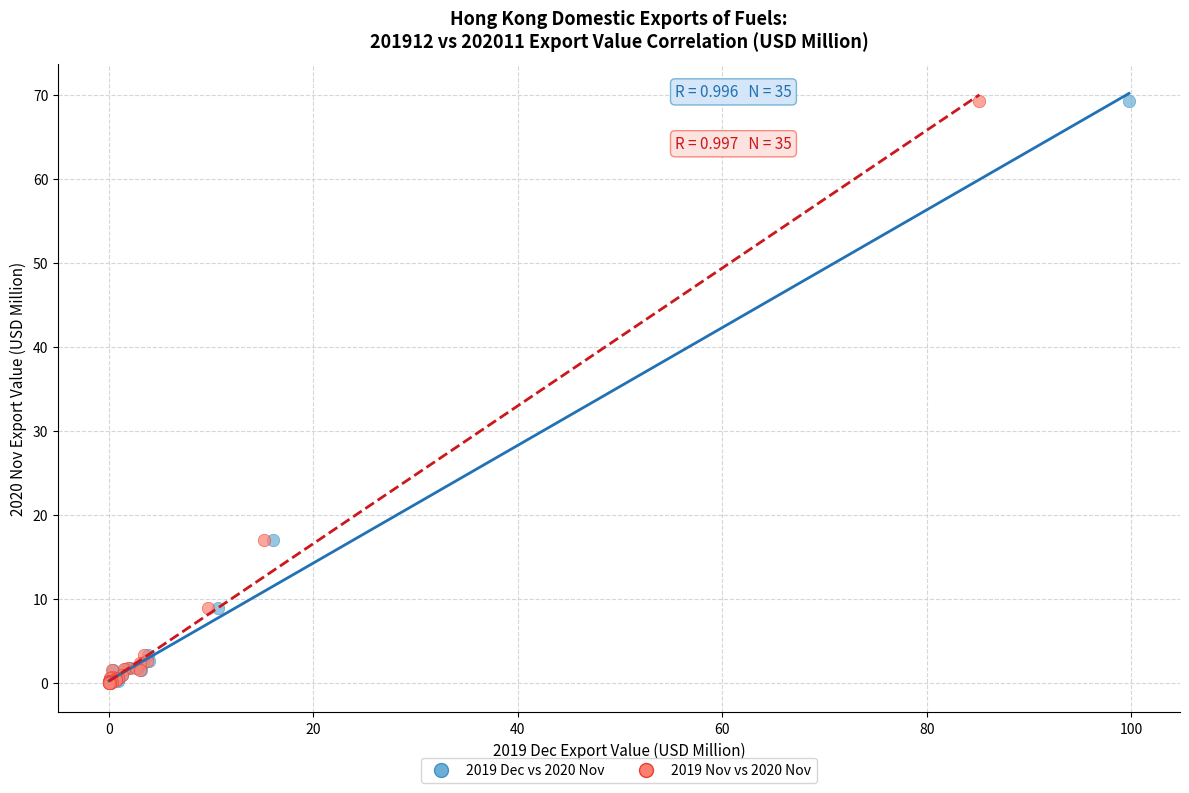

What are all the series names shown in the legend?

2019 Dec vs 2020 Nov, 2019 Nov vs 2020 Nov